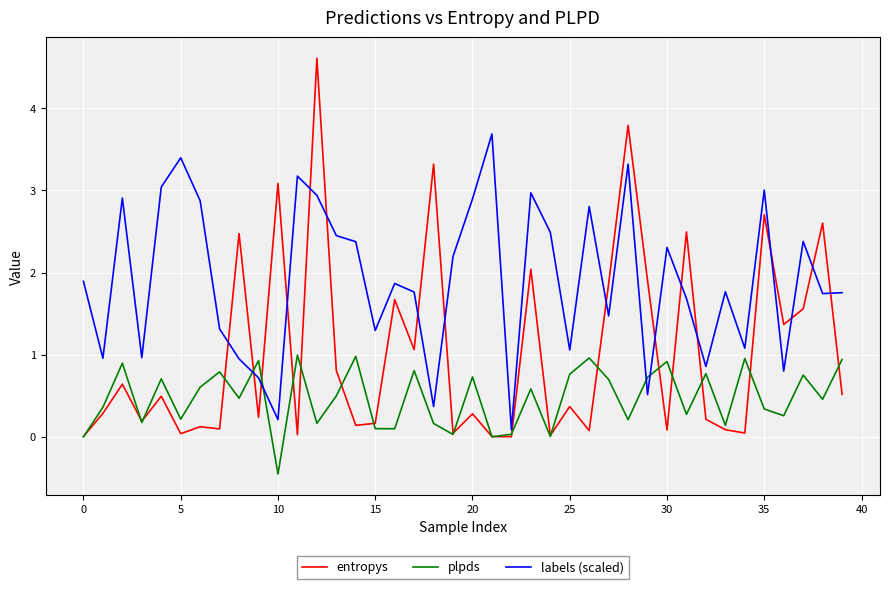

Which series has the largest range (max minus min)?

entropys